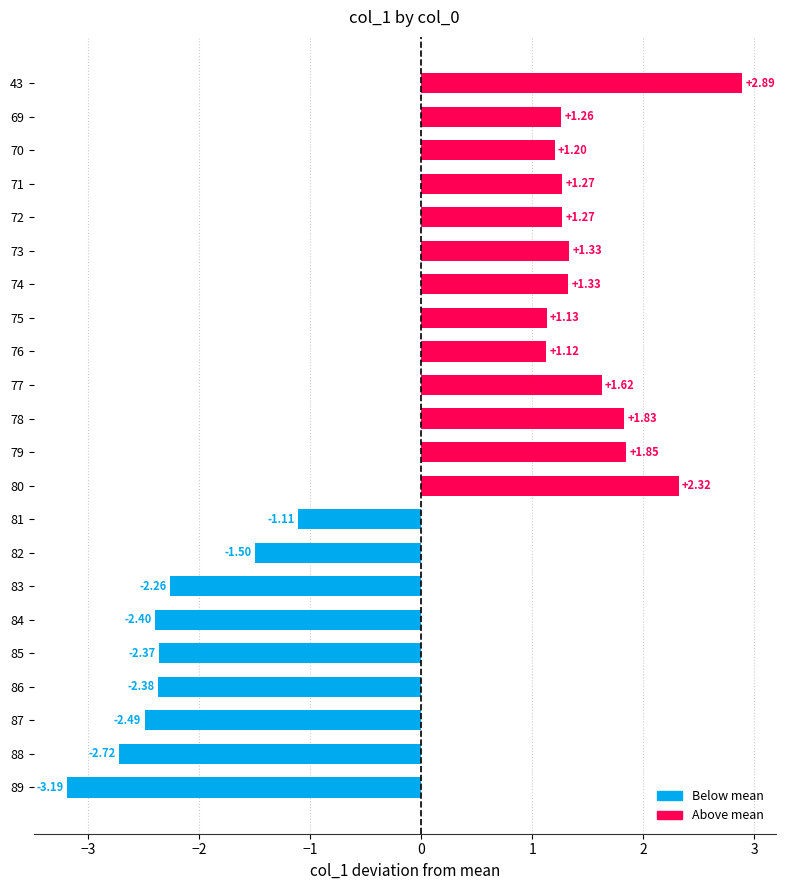

What is the change in value from 76 to 83?

-3.4